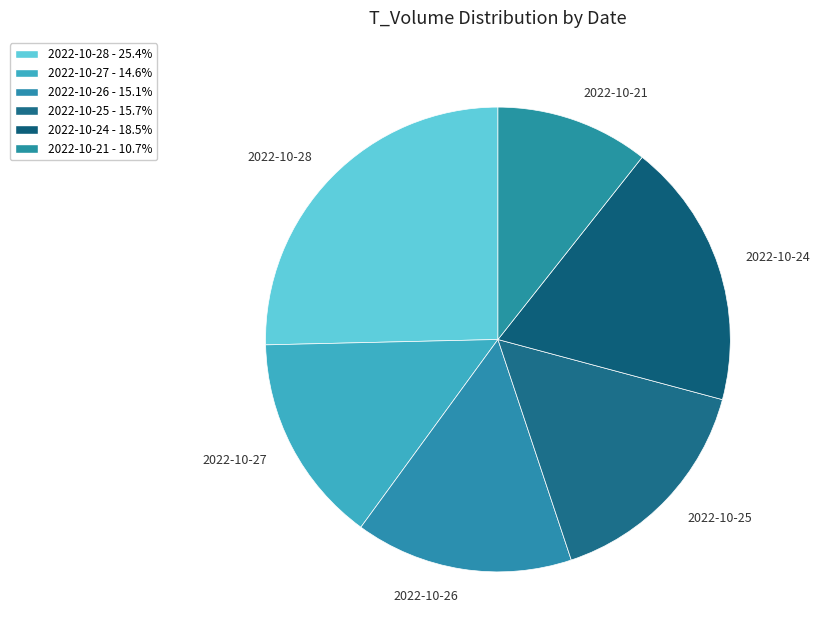

Rank the categories by value from highest to lowest.

2022-10-28, 2022-10-24, 2022-10-25, 2022-10-26, 2022-10-27, 2022-10-21